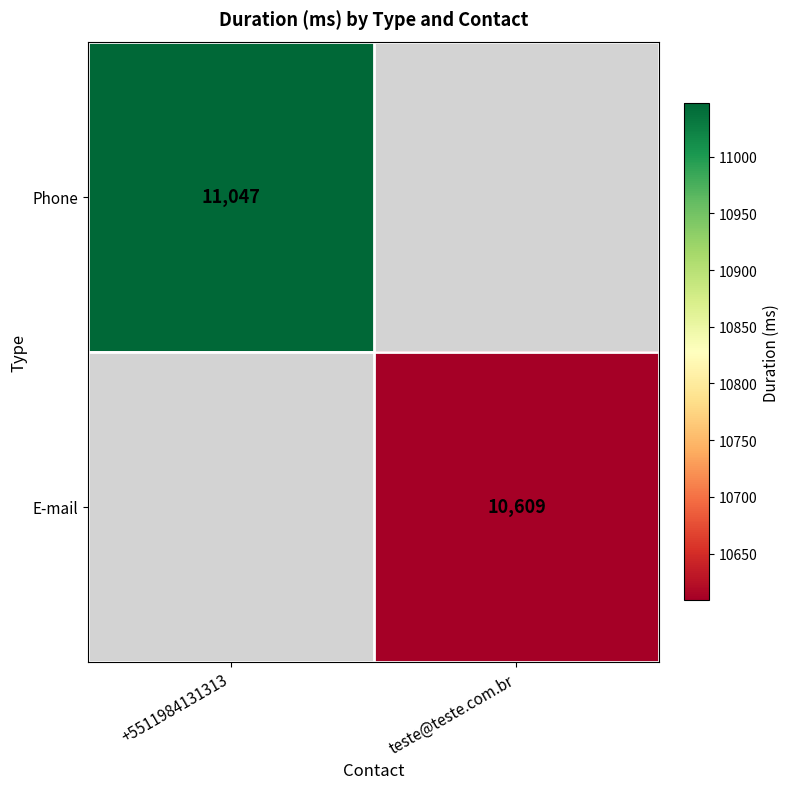

The E-mail series shows 17158 at teste@teste.com.br. True or false?

False